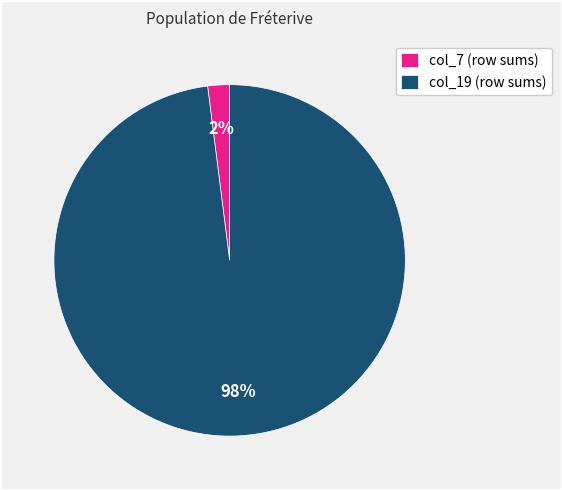

To the nearest percent, what portion does col_19 (row sums) represent?

98%